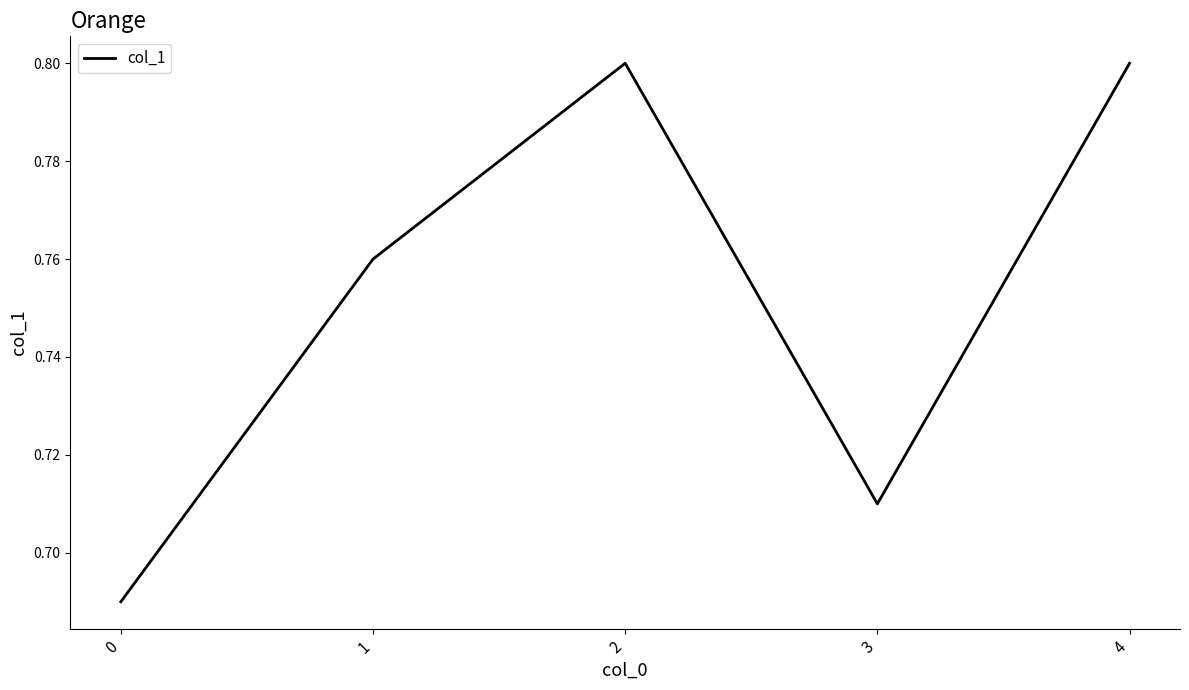

Is it true that the value at 1 is 0.8?

True